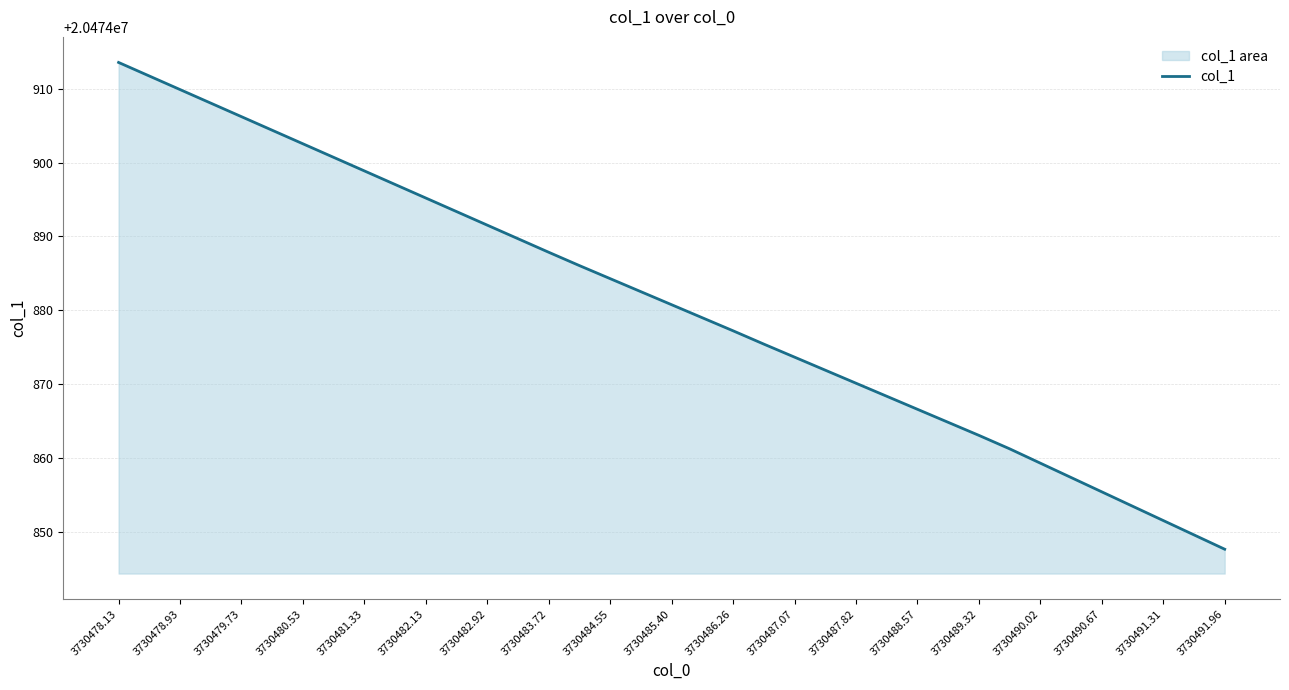

Does the chart display data point markers on the line(s)?

No